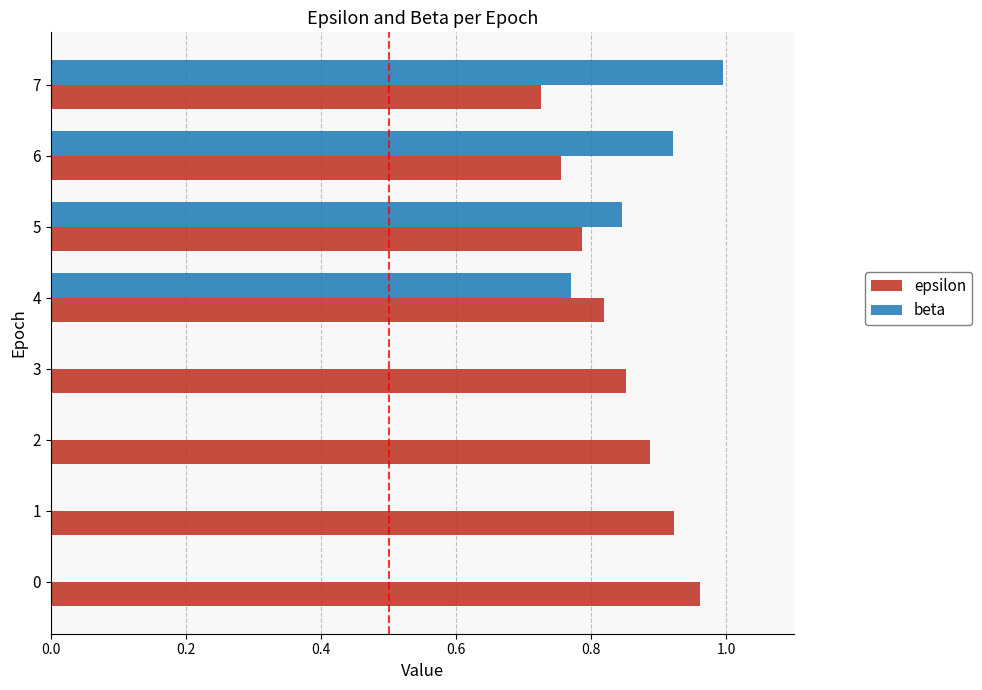

What is the sum of all epsilon values?

6.7